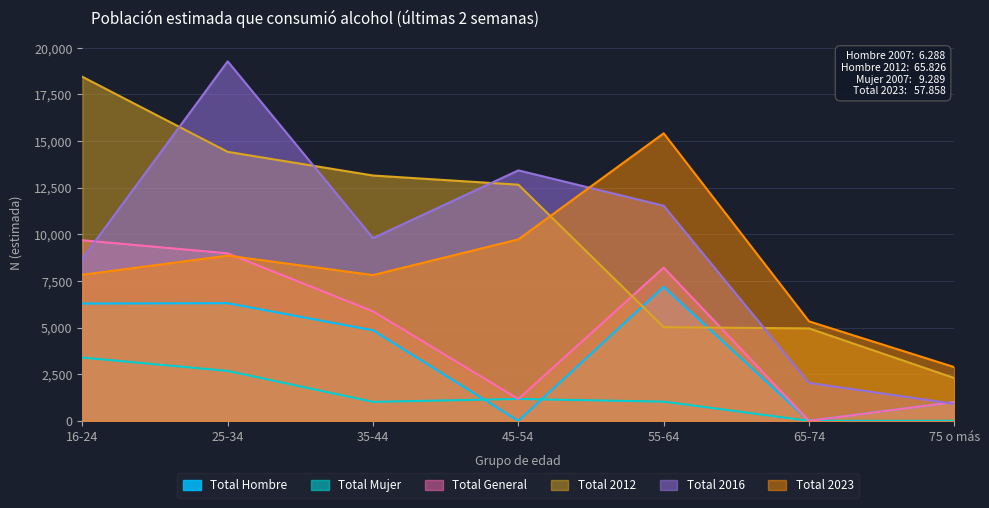

The value of Total 2023 at 35-44 is 7815. True or false?

True